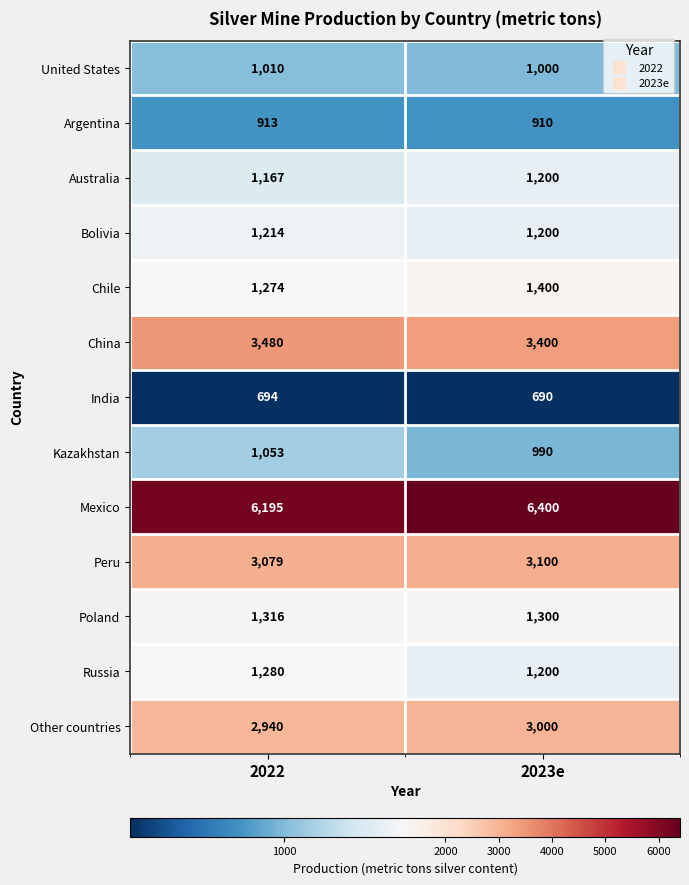

What is the total value across all series at 2022?

25615